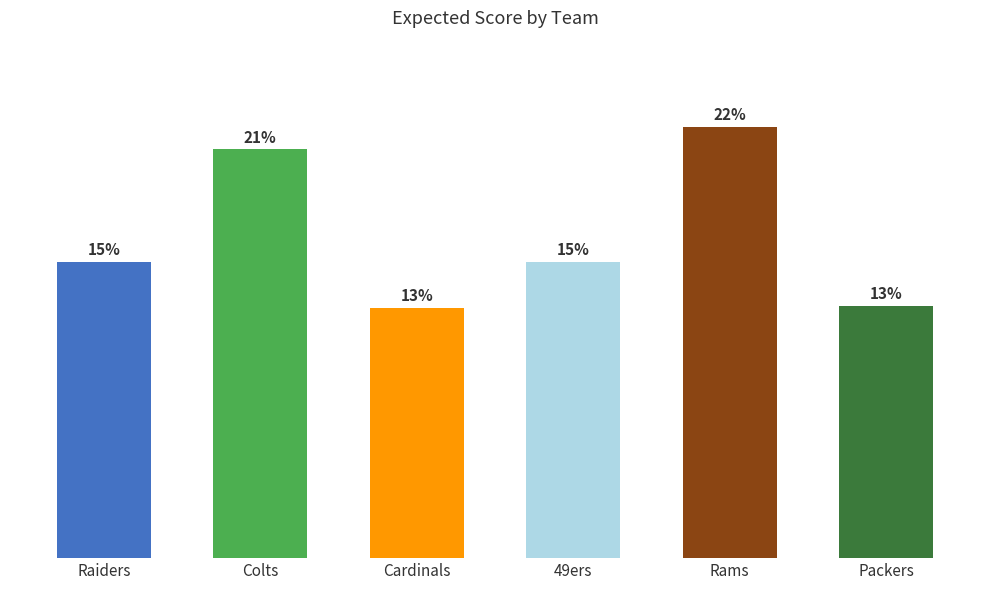

Is it true that the value at Cardinals is 30.0?

False